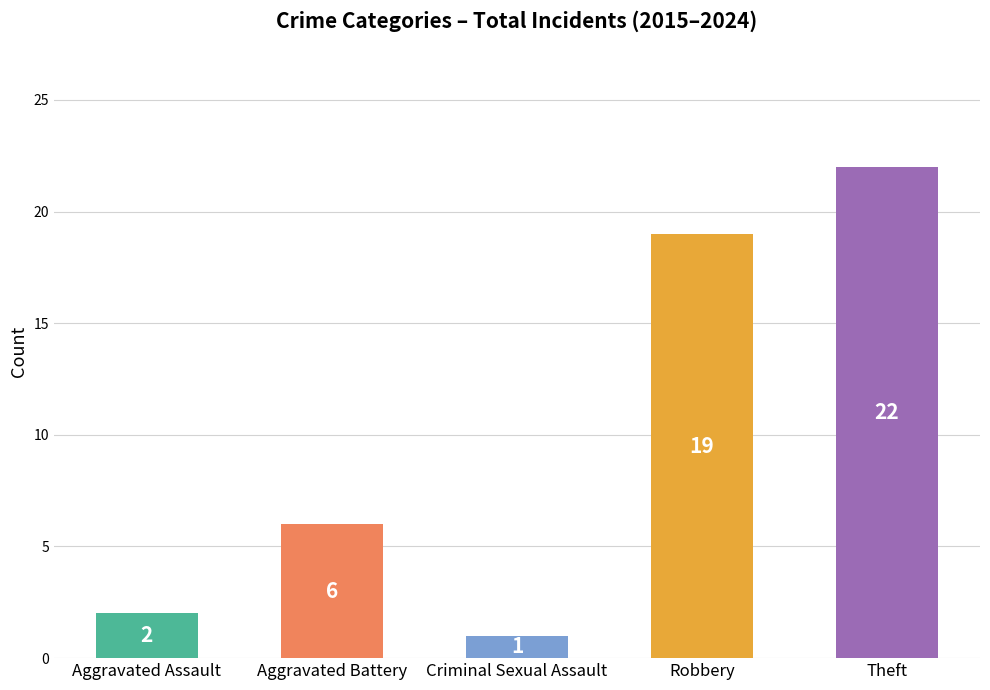

How many bars are there in total?

5